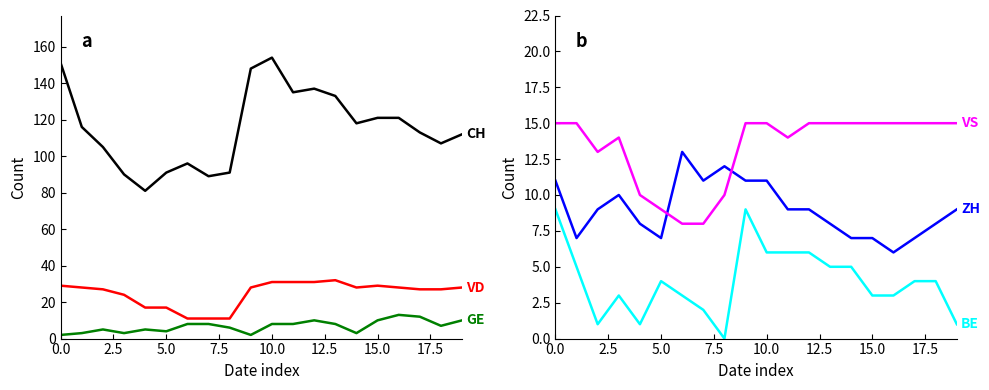

What is the average value of the CH series?

115